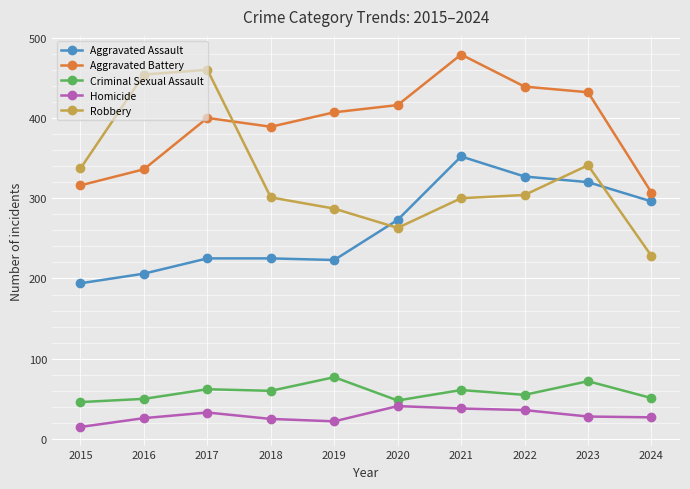

How many values in the Robbery series are below 304?

5